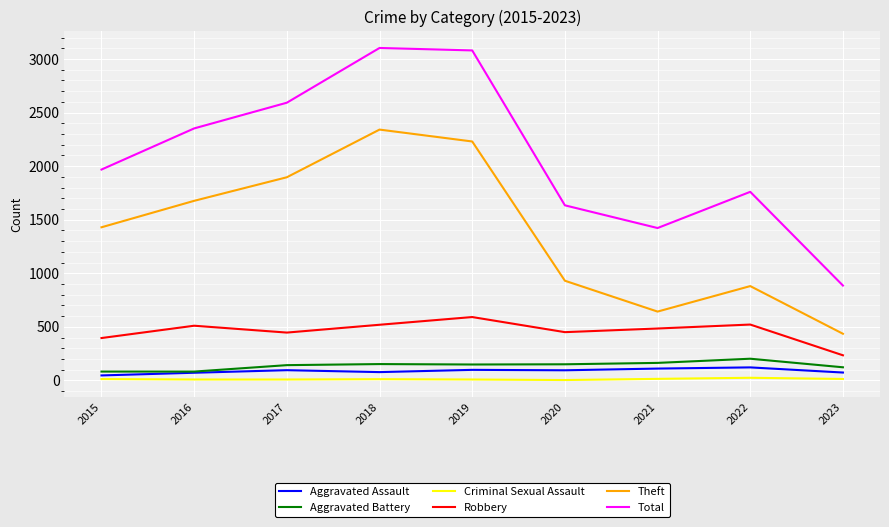

Does the chart display data point markers on the line(s)?

No